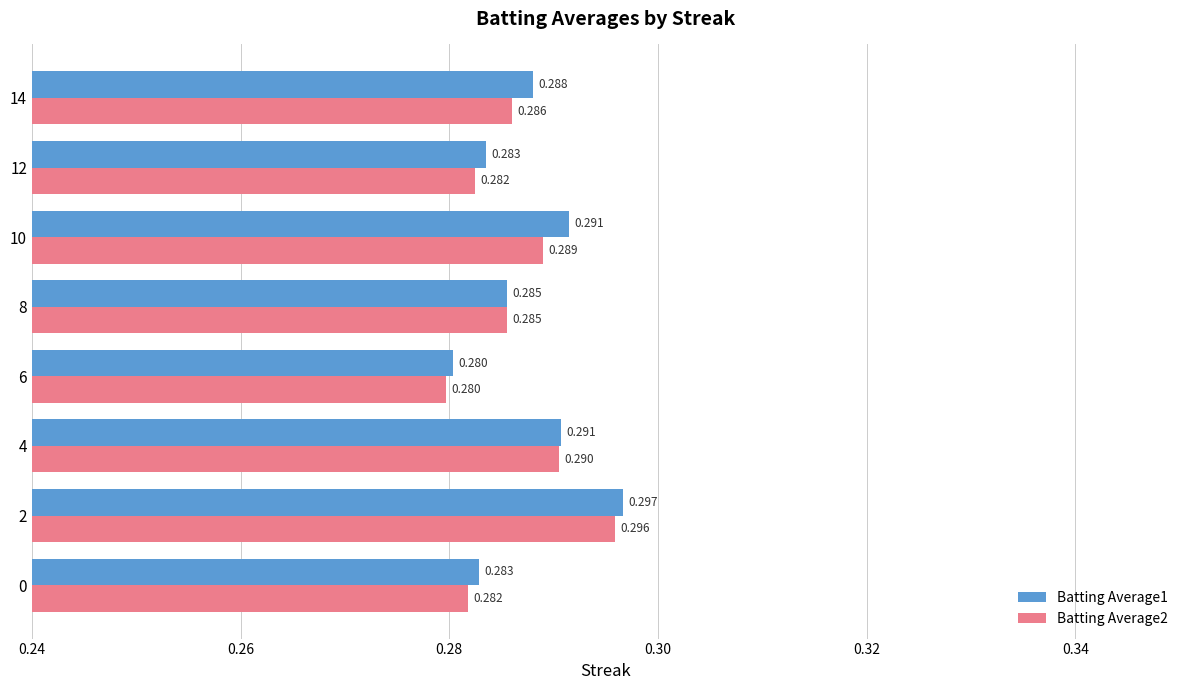

Where is Batting Average1 nearest to the value 0?

6